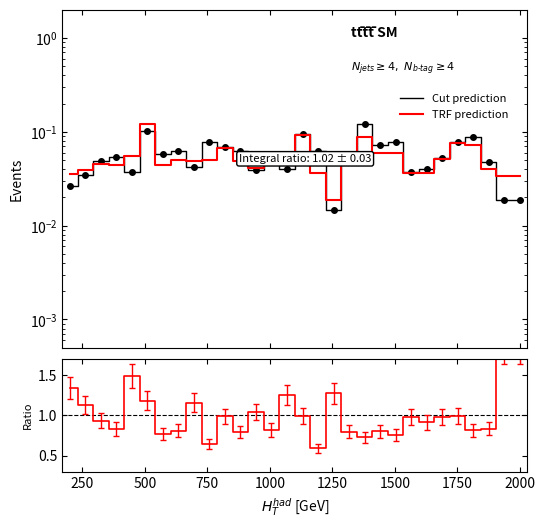

Which series has the largest total across all categories?

ratio